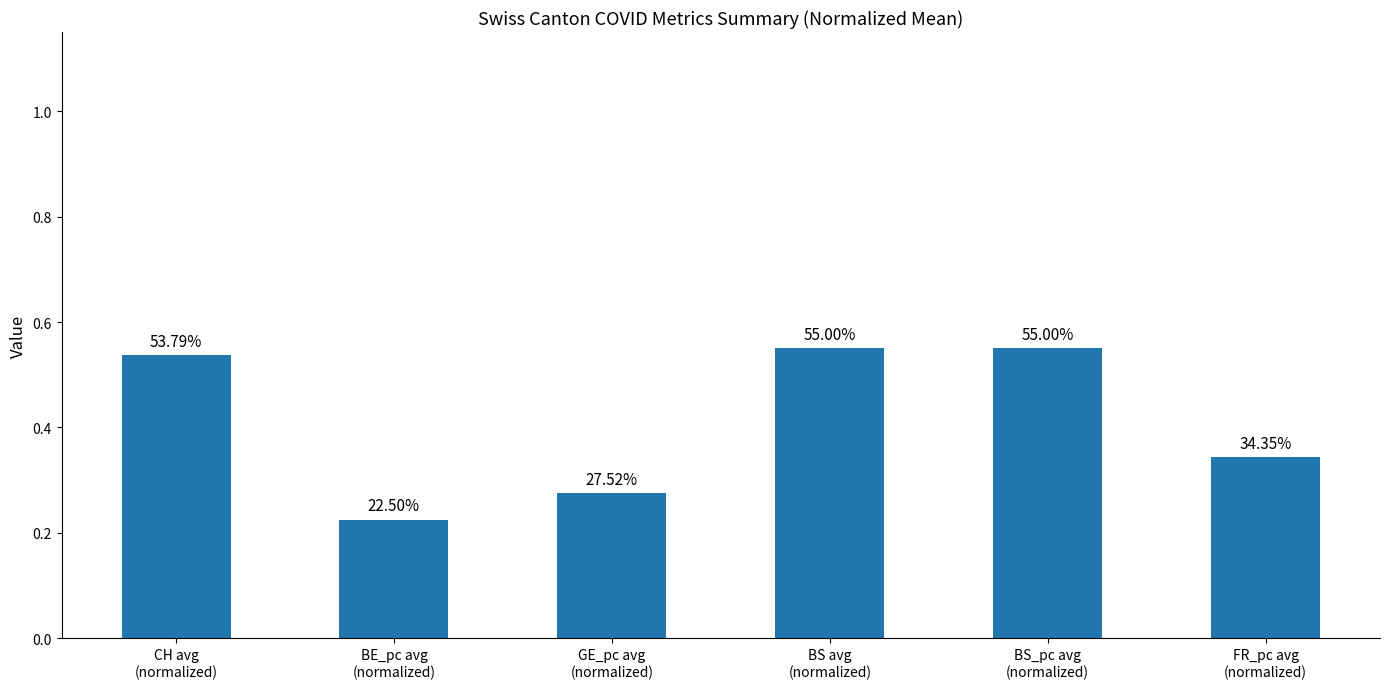

Are the bars horizontal?

No